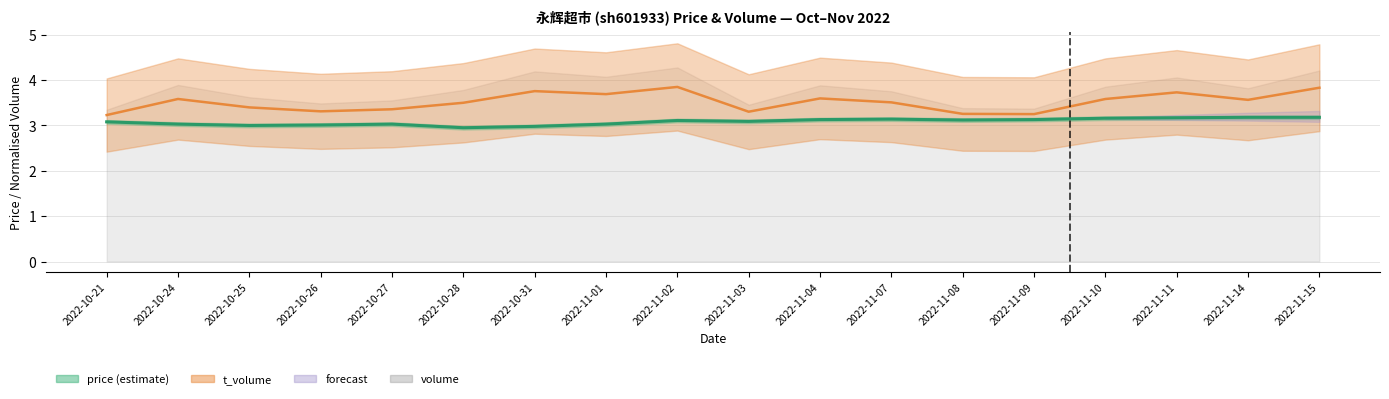

How many lines are shown in the chart?

2